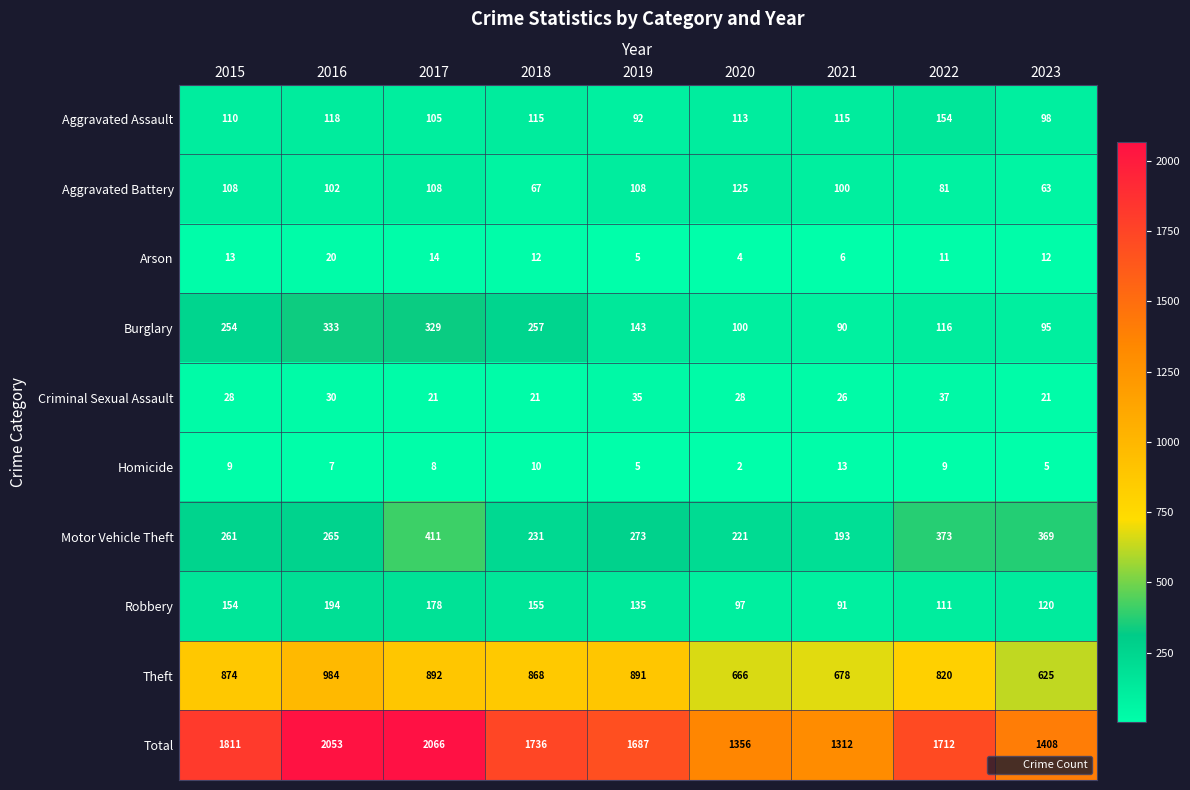

Which series has the widest spread of values?

Total